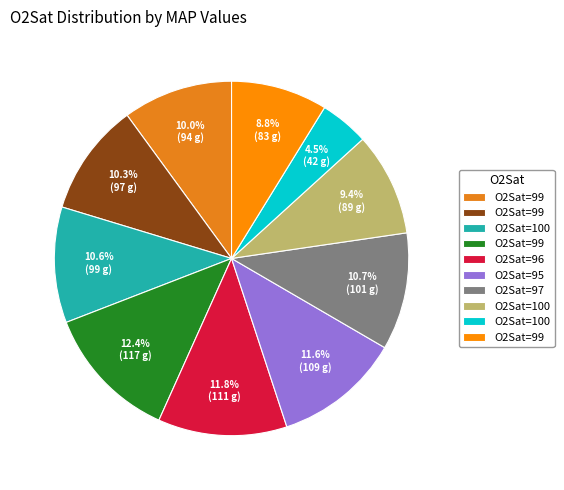

How many slices are in this pie chart?

10